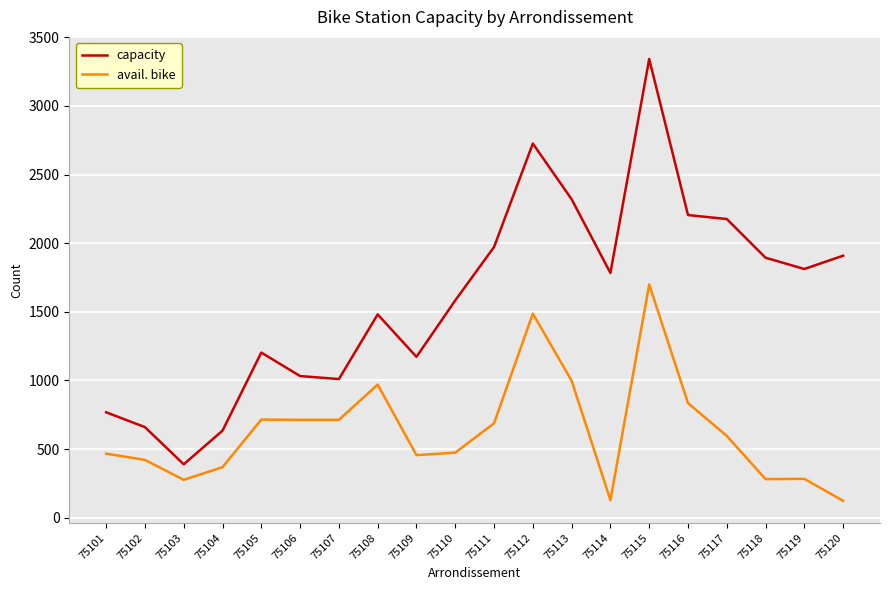

Rank the series by their maximum value, from highest to lowest.

capacity, avail. bike